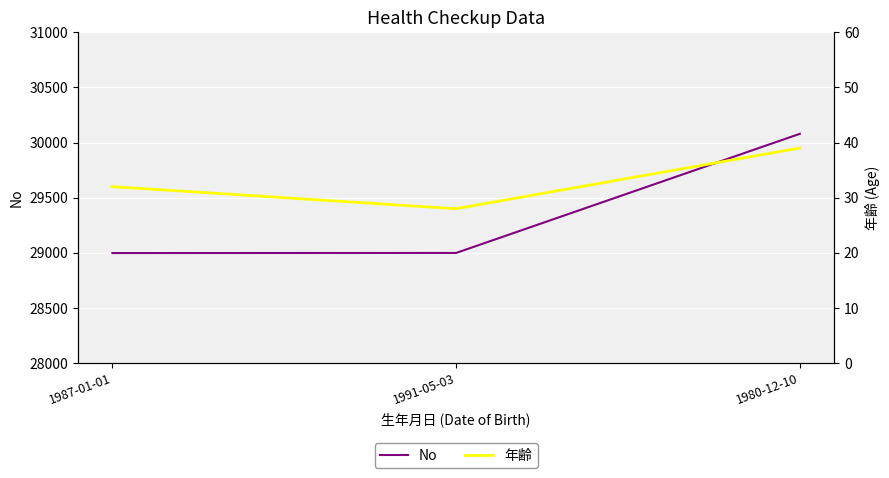

Rank the series by their average value, from highest to lowest.

No, 年齢